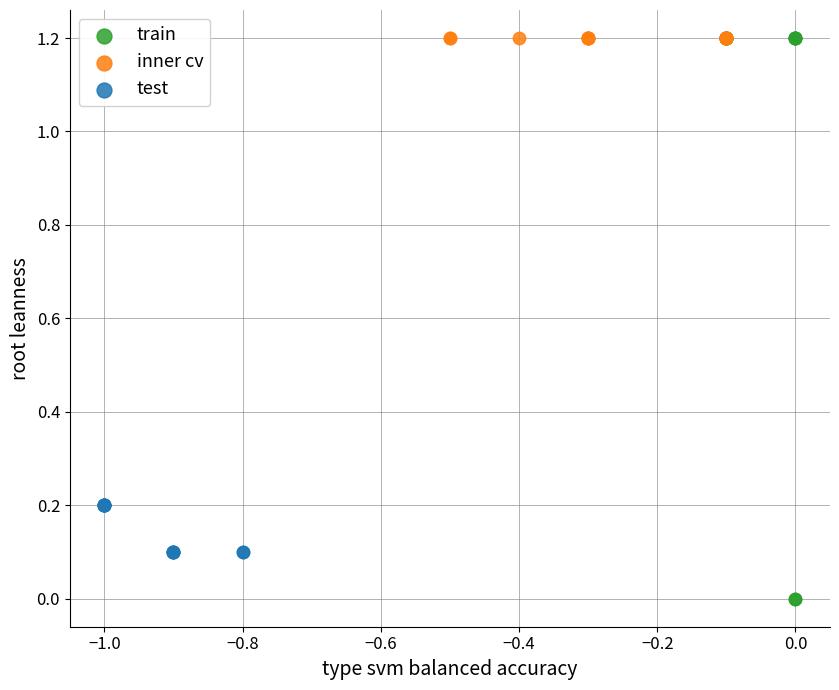

Which series reaches the minimum Y coordinate?

train